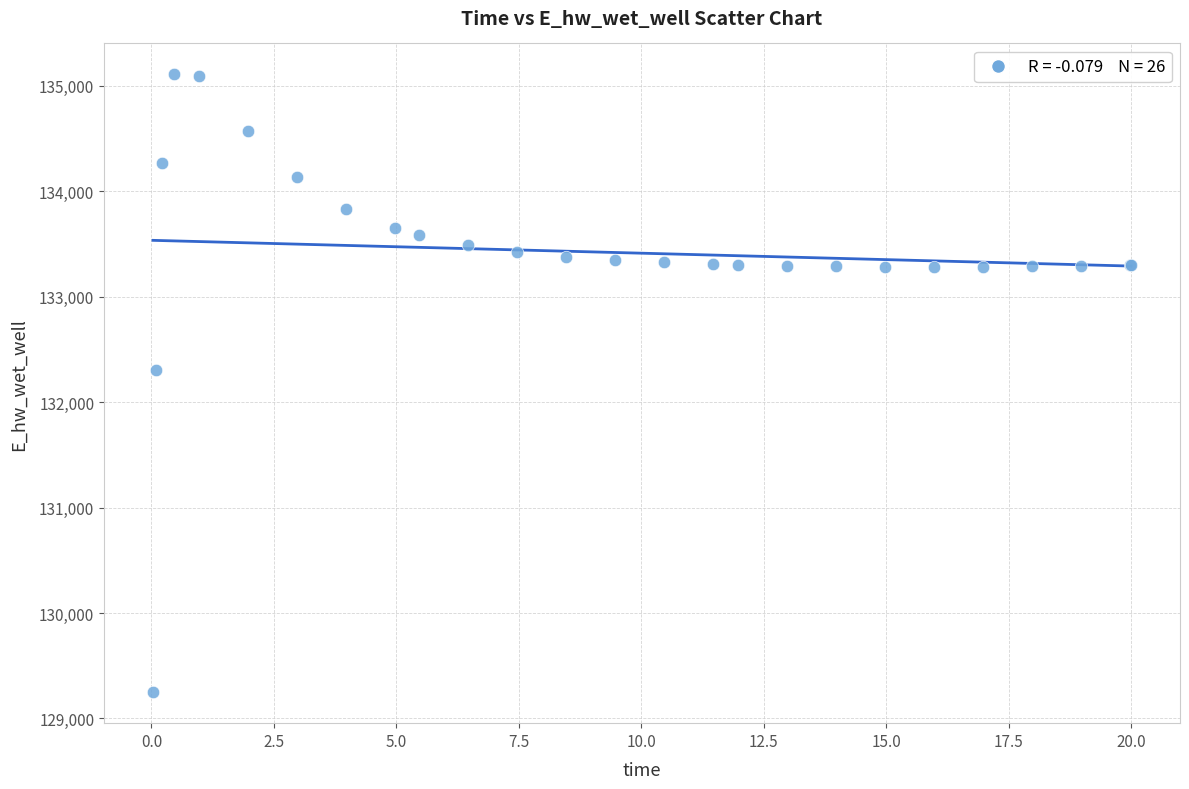

What Y value in the scatter plot is closest to 132177?

132306.1